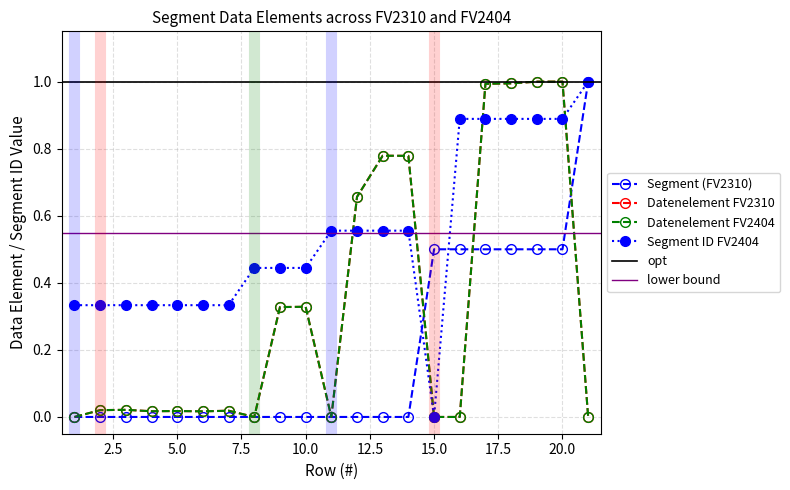

What is the difference between the maximum and minimum values in the Datenelement FV2310 series?

1.0